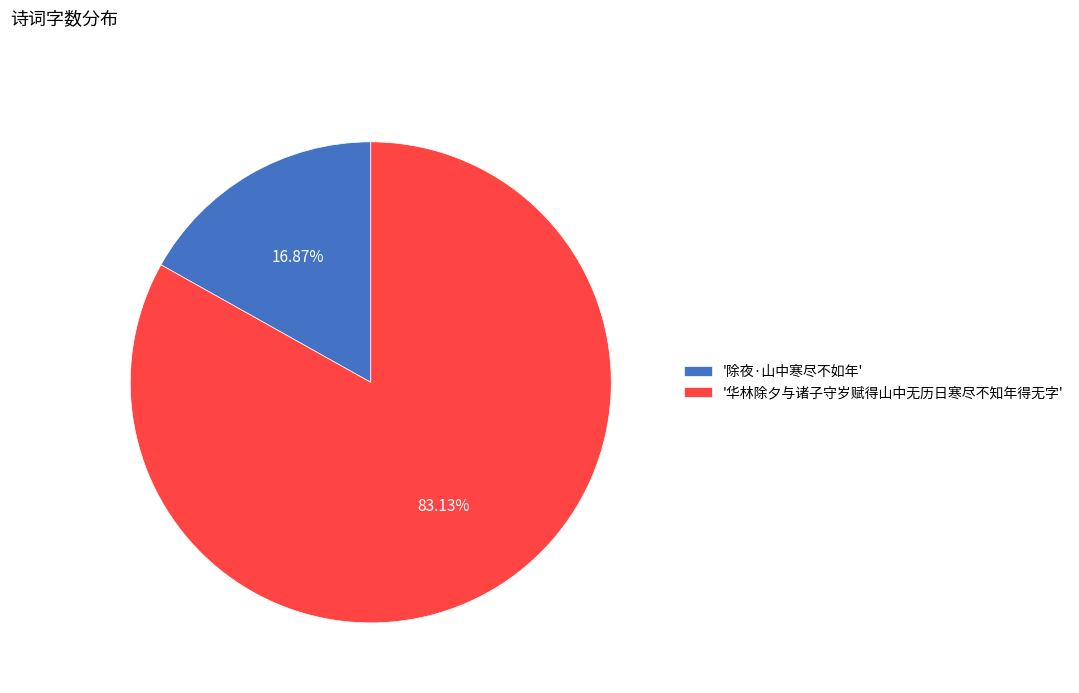

Which slice represents more than half of the pie?

'华林除夕与诸子守岁赋得山中无历日寒尽不知年得无字'